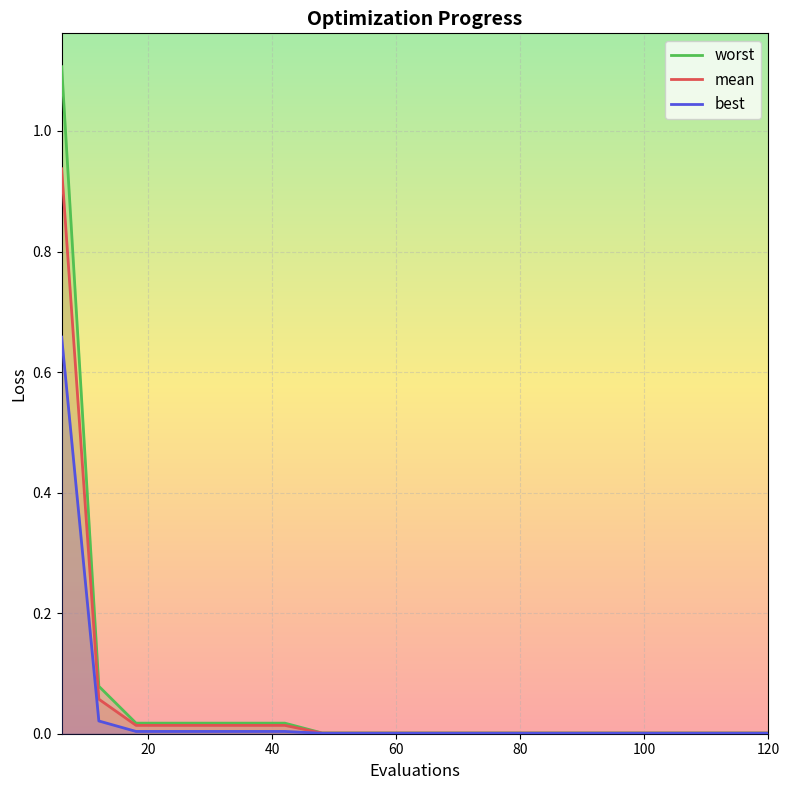

Rank the series by their maximum value, from highest to lowest.

worst, mean, best